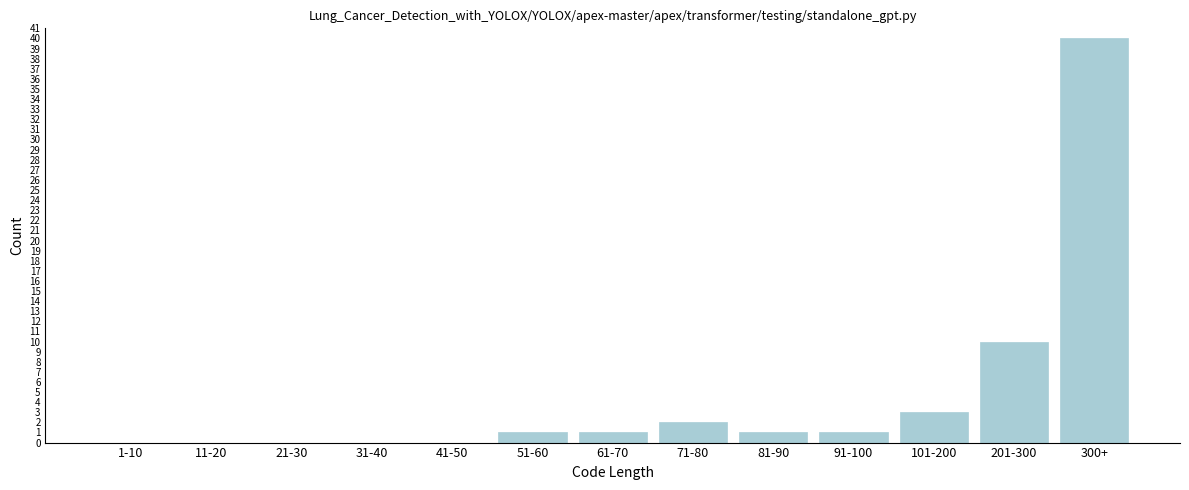

Reading left to right, list all the values displayed in this chart.

1-10=0	11-20=0	21-30=0	31-40=0	41-50=0	51-60=1	61-70=1	71-80=2	81-90=1	91-100=1	101-200=3	201-300=10	300+=40